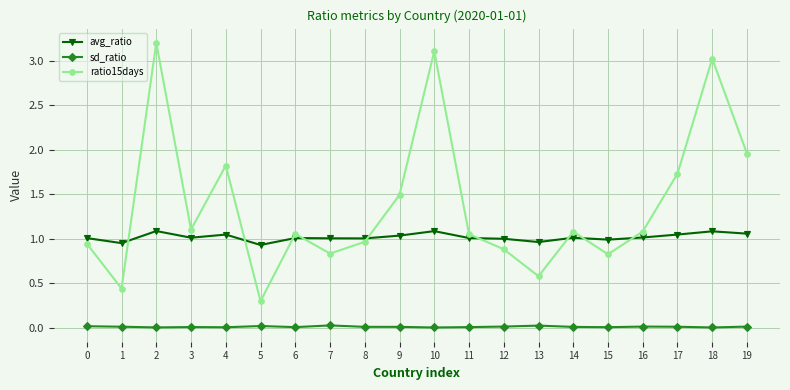

Which series changed the most between 0 and 16?

ratio15days